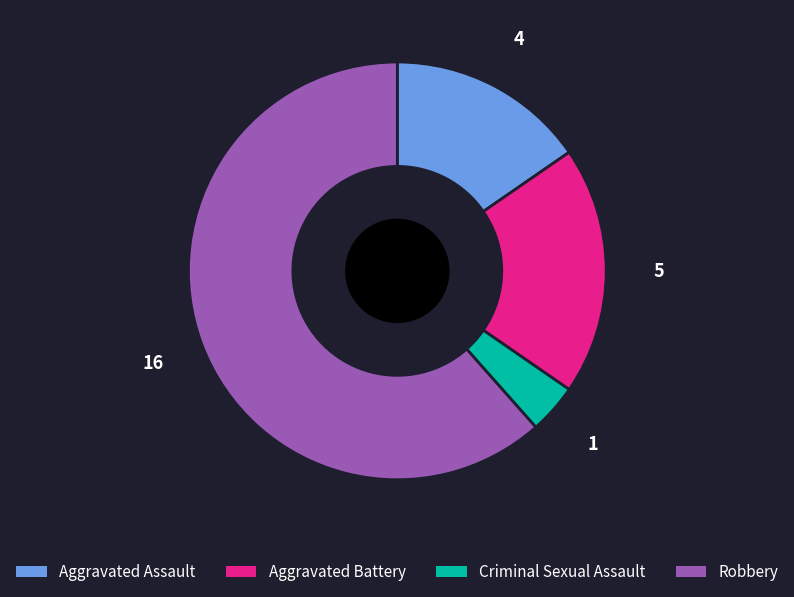

True or false: Aggravated Battery accounts for 19% of the total.

True